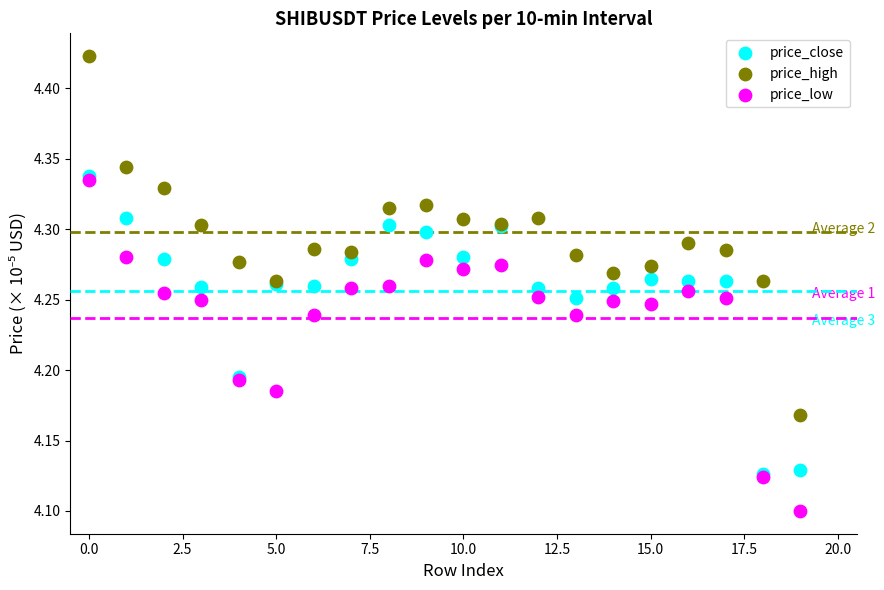

Which series reaches the minimum Y coordinate?

price_low